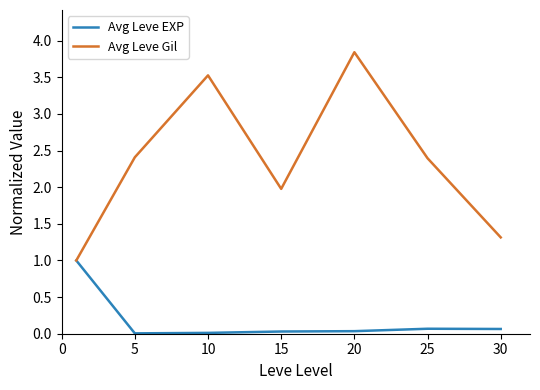

What is the highest value of the Avg Leve Gil series?

3.8